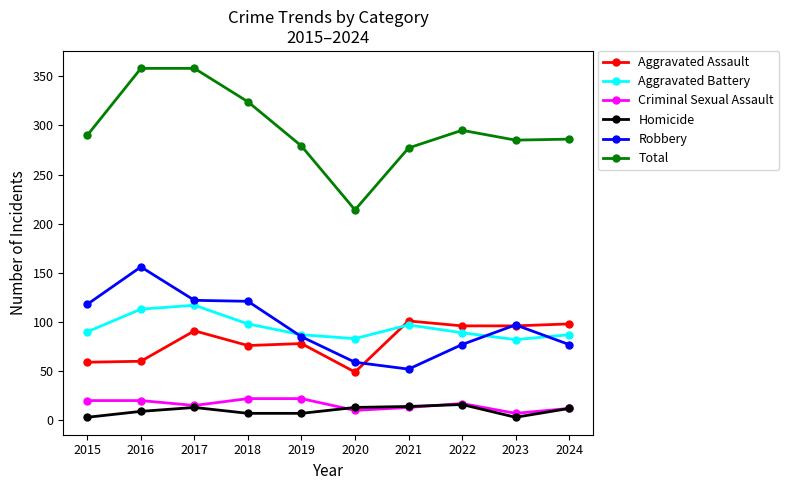

True or false: Total and Homicide cross at least once.

False